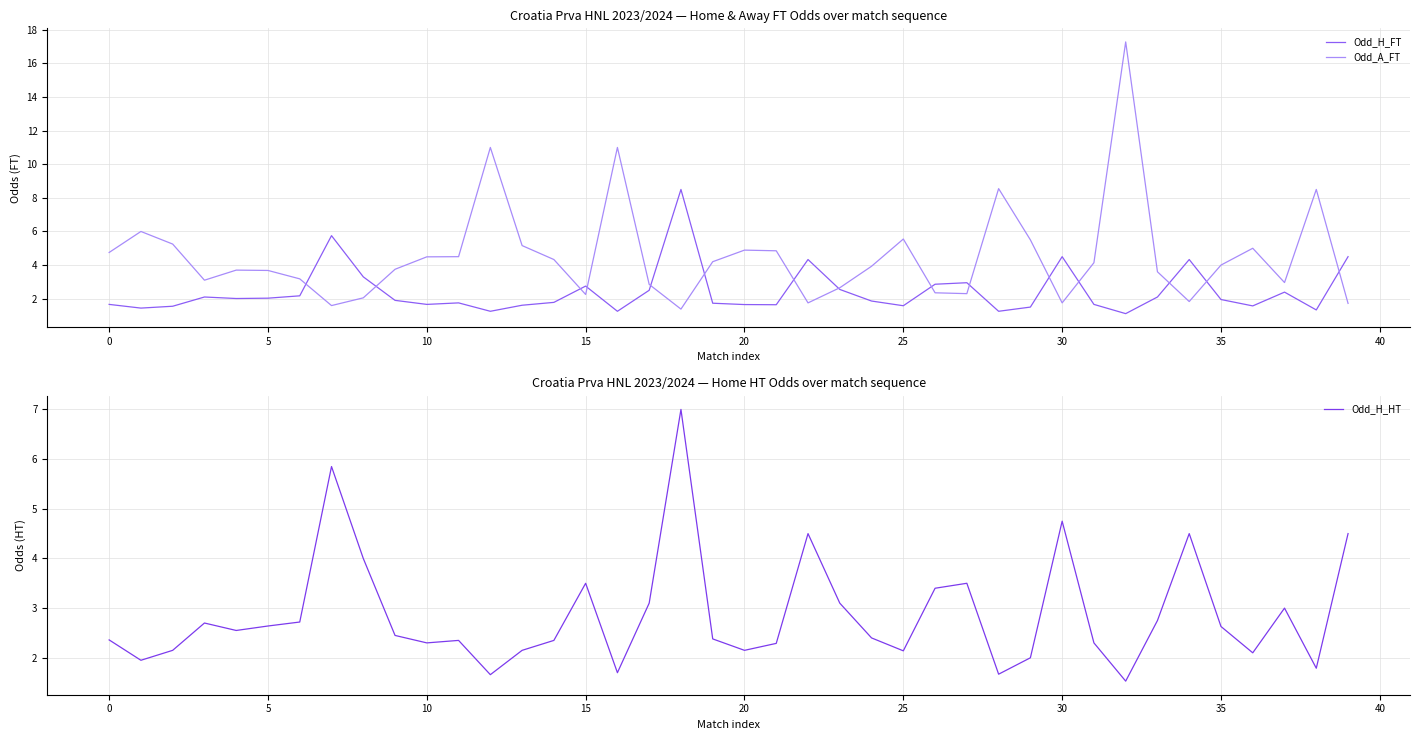

True or false: Odd_H_FT and Odd_A_FT intersect in this chart.

True